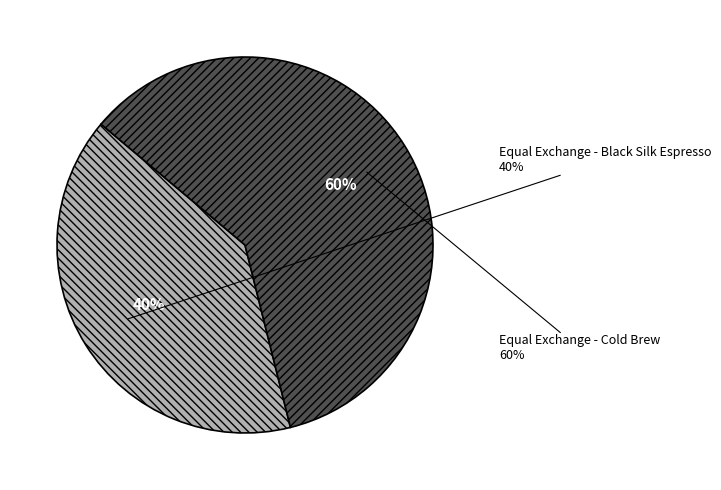

Do Equal Exchange - Black Silk Espresso and Equal Exchange - Cold Brew together represent more than half of the pie?

Yes